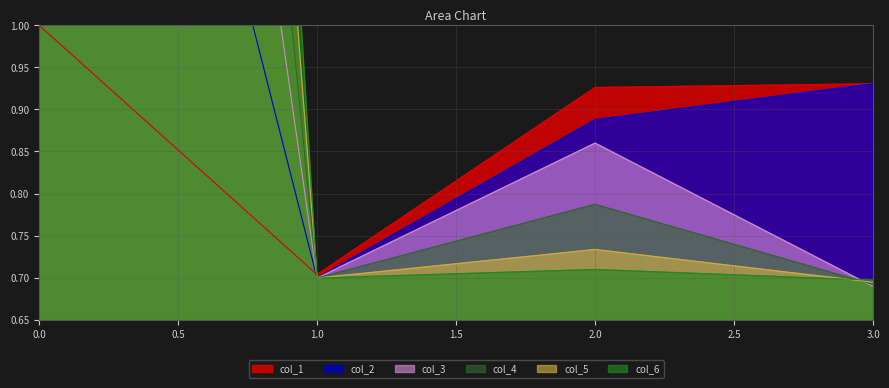

Which series has the largest total across all categories?

col_6